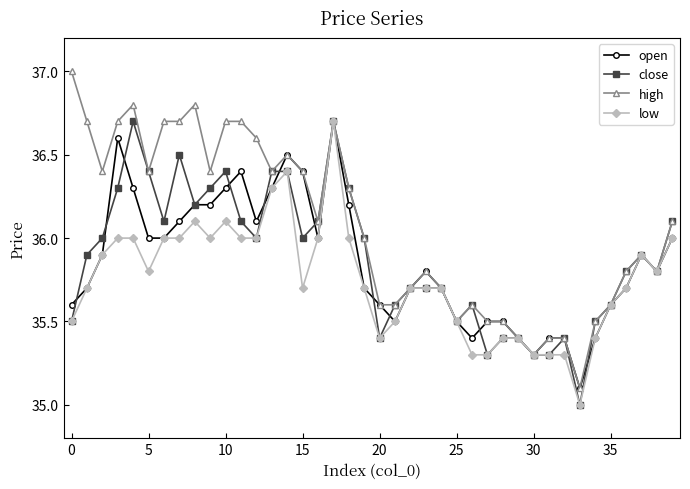

What is the value of the close point at the 12th from the left?

36.1